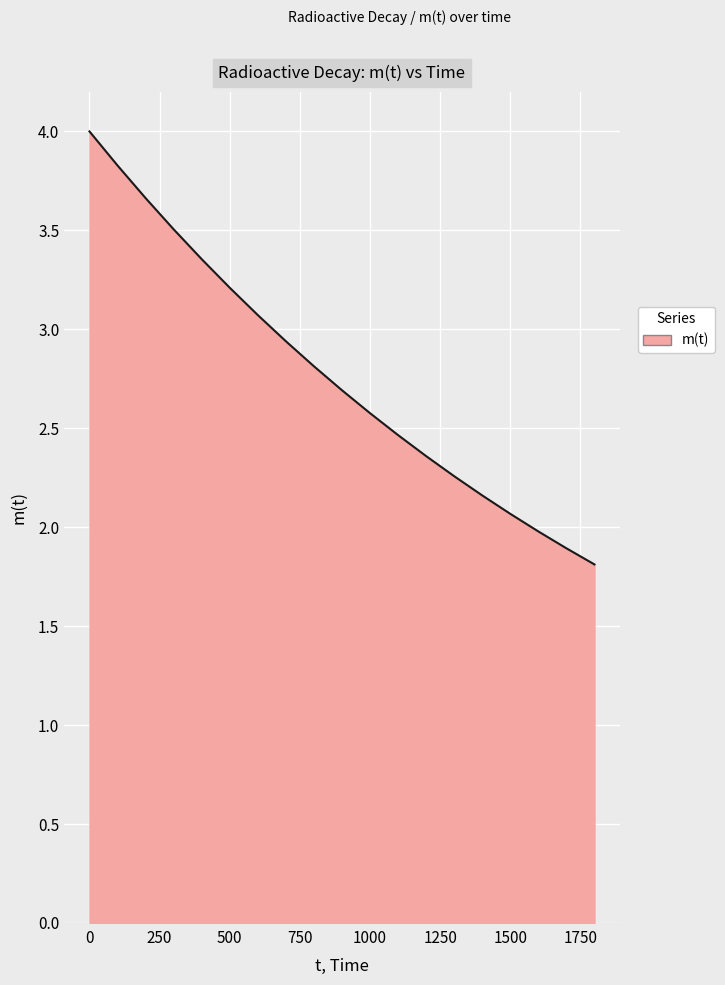

What is the greatest value displayed?

4.0